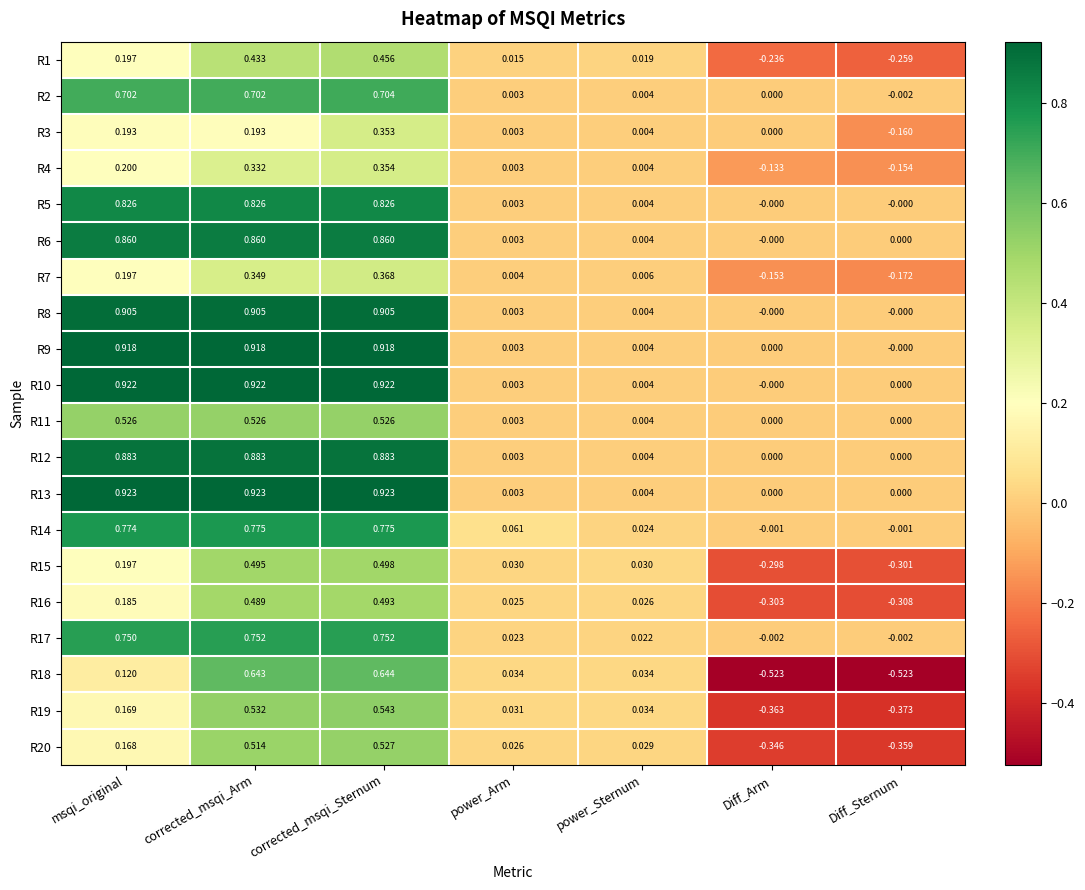

Where is R20 nearest to the value 0?

power_Arm